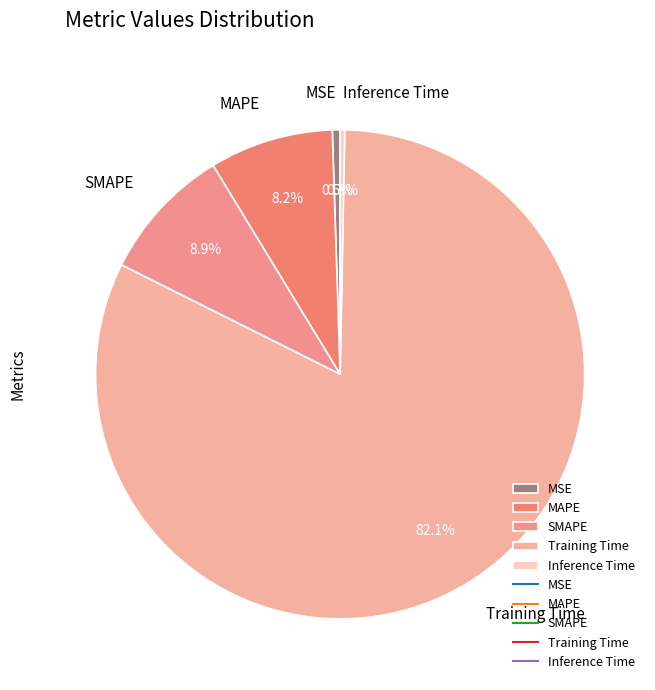

To the nearest percent, what is the difference between the largest and smallest slice percentages?

82%